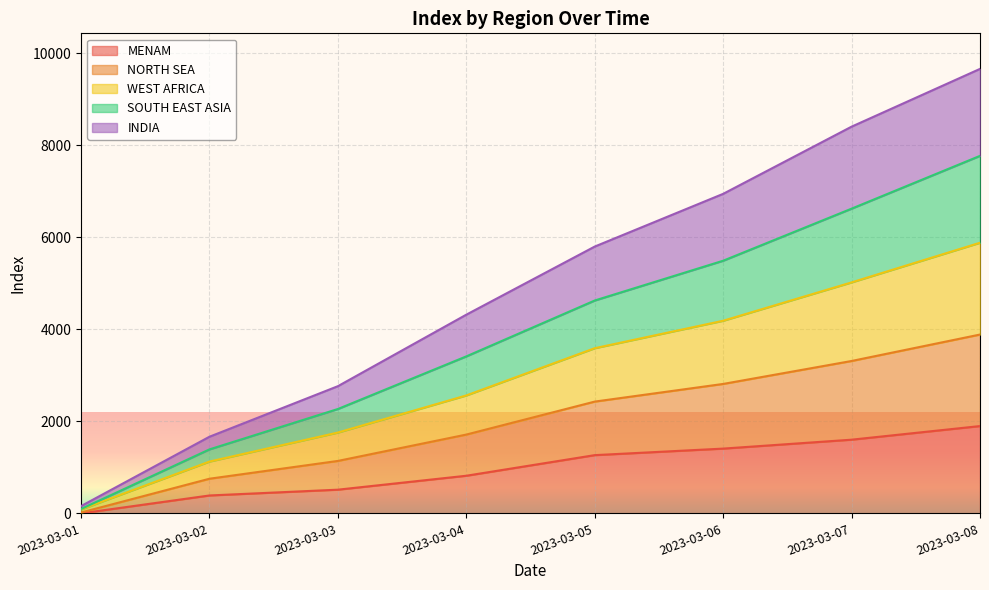

True or false: WEST AFRICA has more than 1 points higher than both neighbors.

False